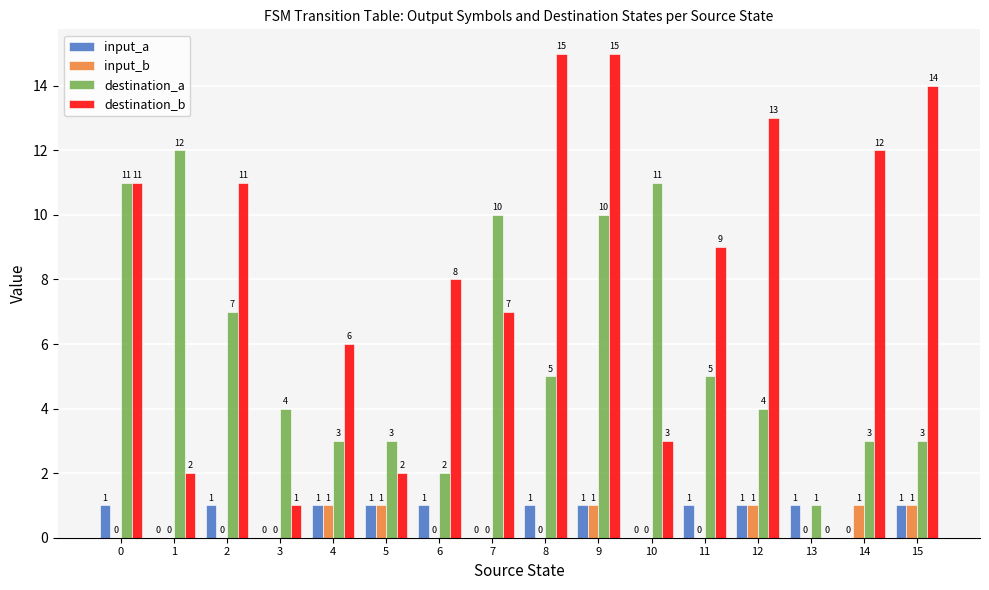

At which label does destination_a reach its peak?

1